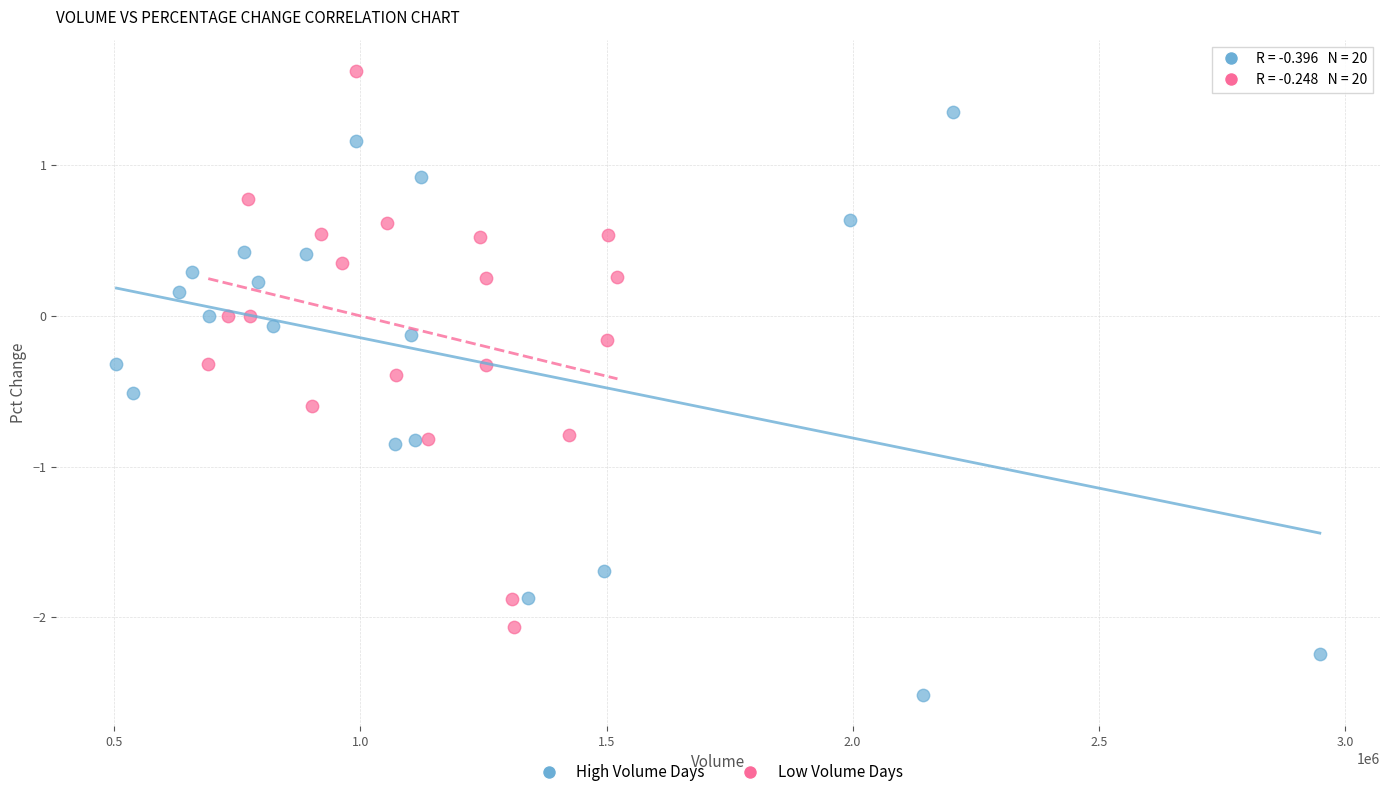

Which series contains the lowest Y value?

High Volume Days